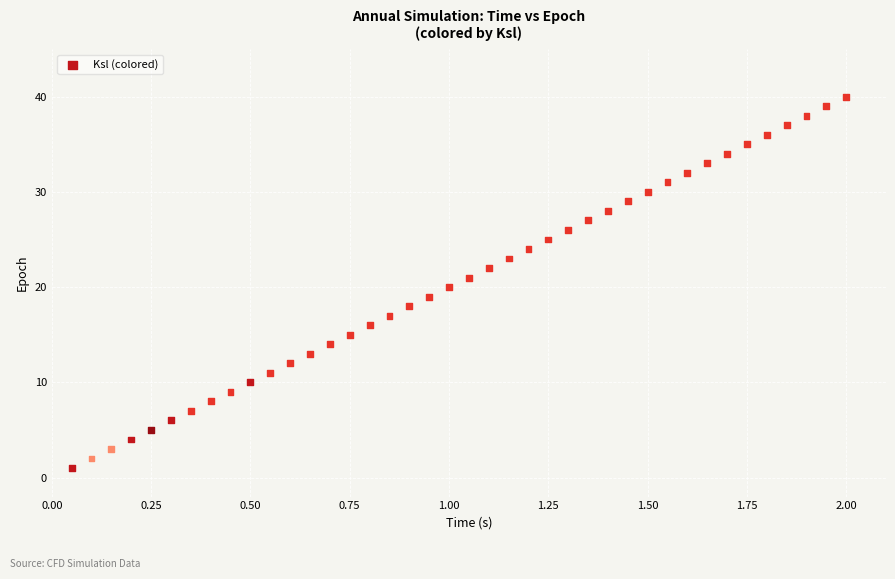

What is the range of Y values (max minus min)?

39